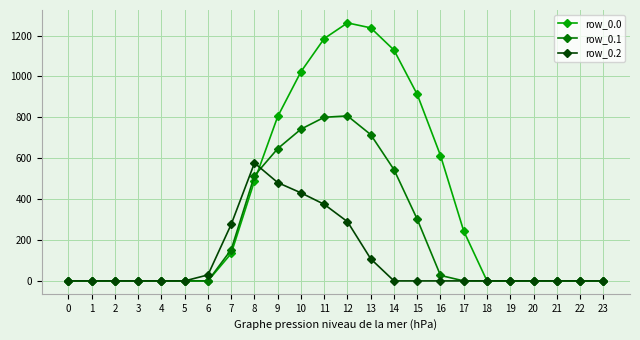

At which label does row_0.2 reach its peak?

8